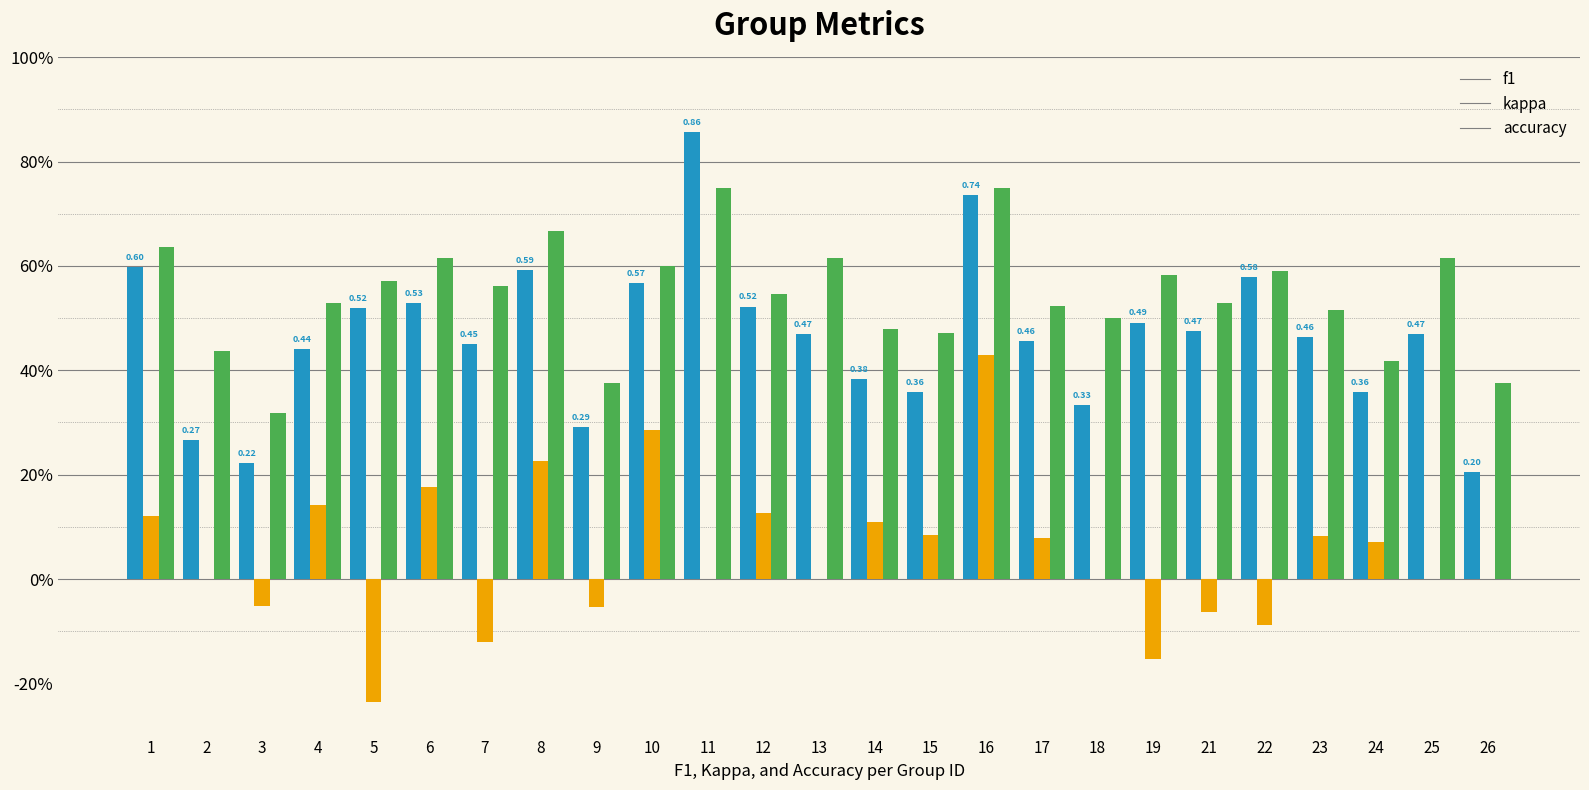

What are all the series names shown in the legend?

f1, kappa, accuracy